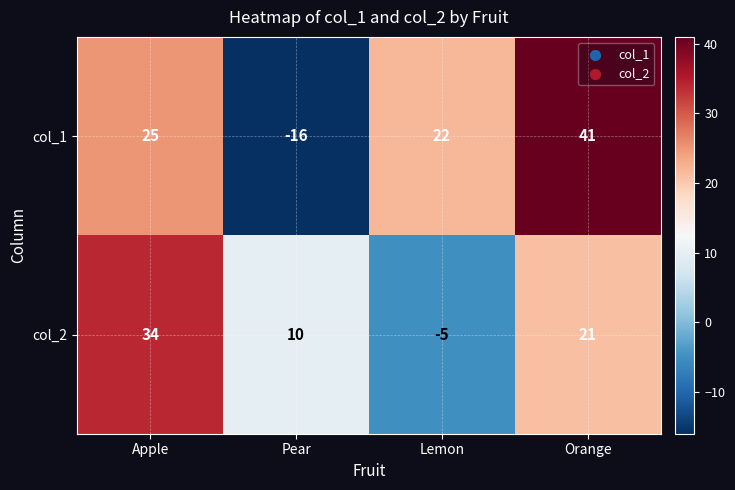

Which label corresponds to the smallest value in the chart?

Pear